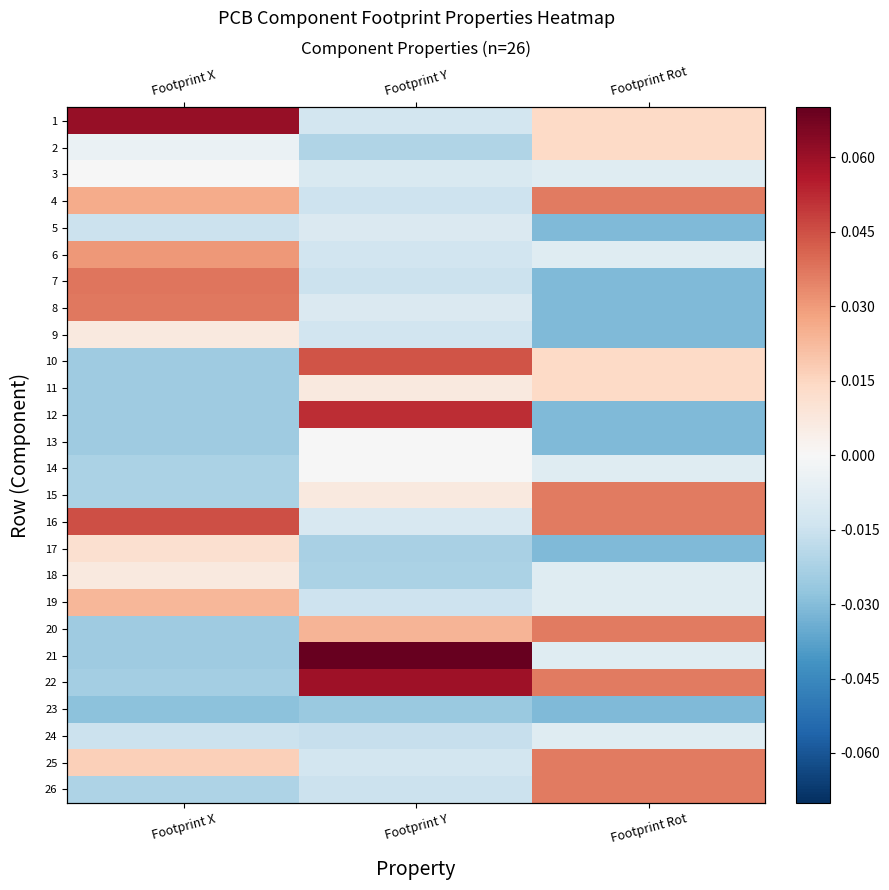

Which label corresponds to the smallest value in the chart?

Footprint Rot